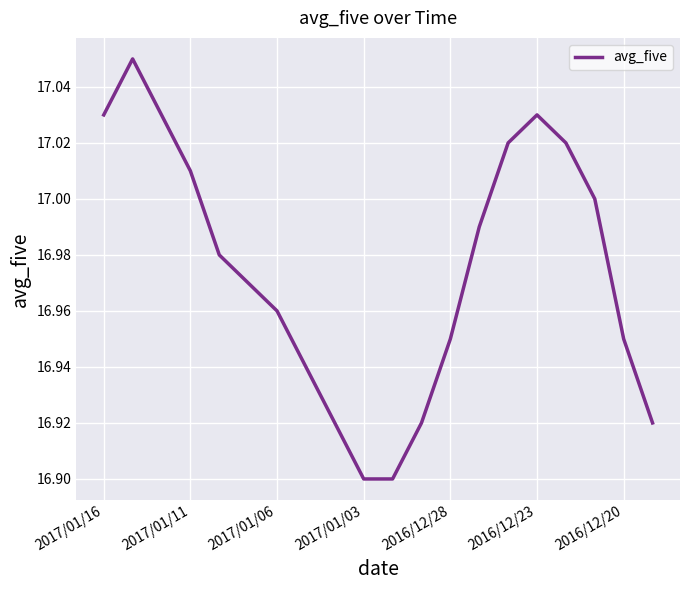

What is the sum of all values?

339.5